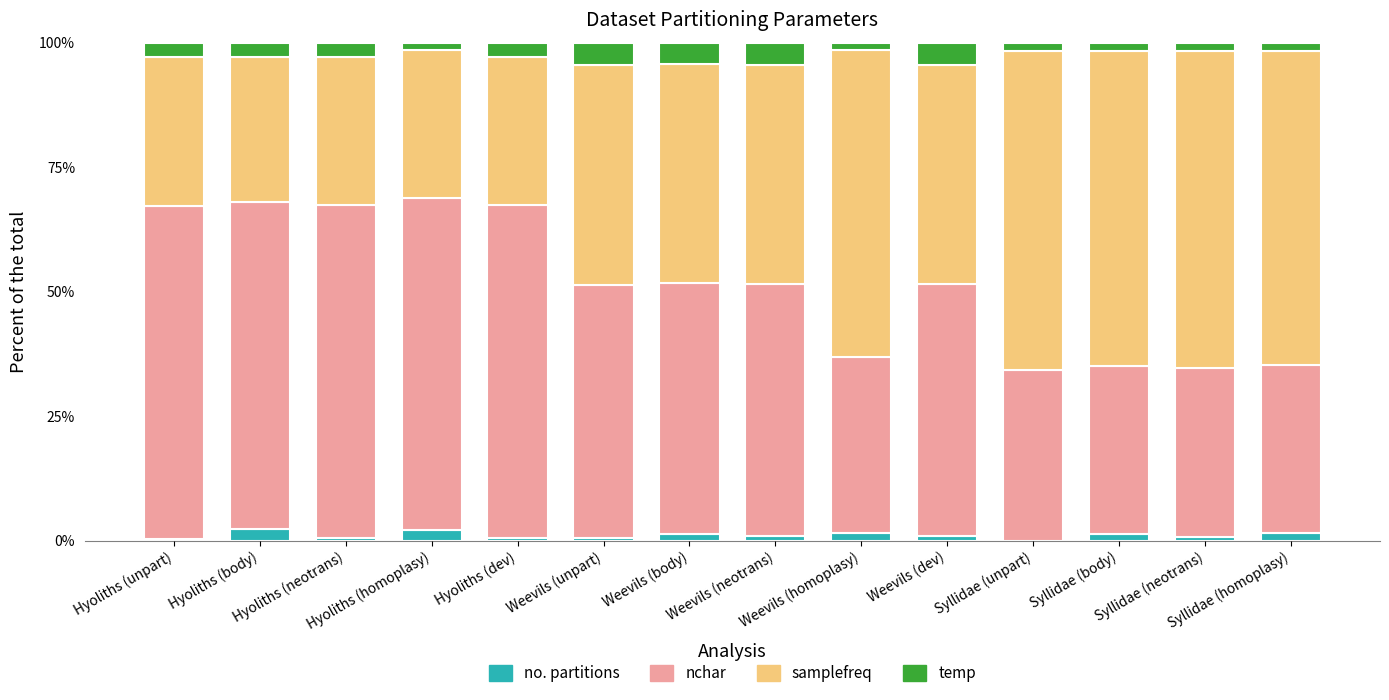

What is the sum of all no. partitions values?

14.4